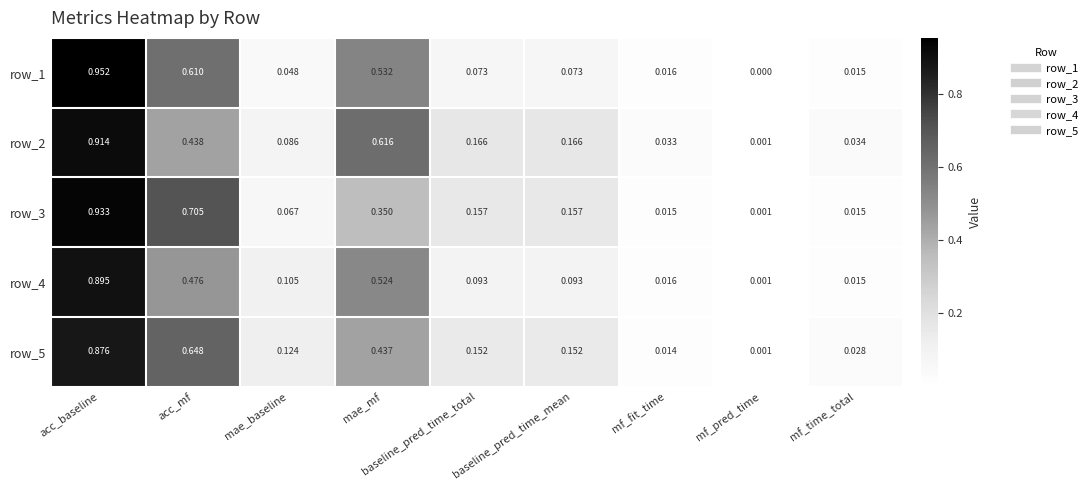

Which category has the highest value across all series?

acc_baseline